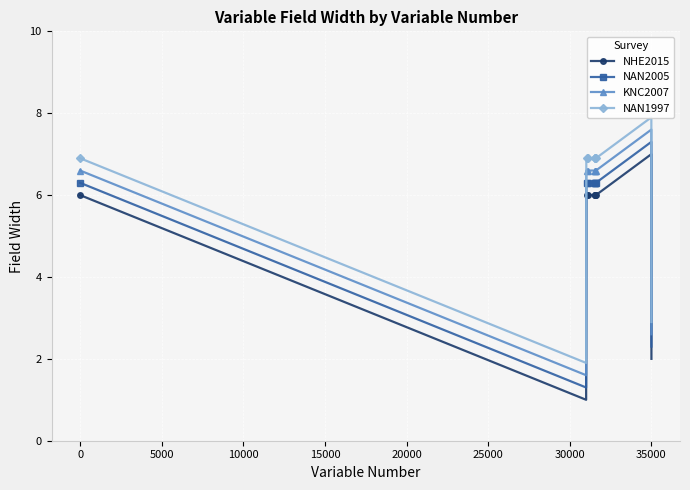

True or false: KNC2007 and NAN1997 intersect in this chart.

False